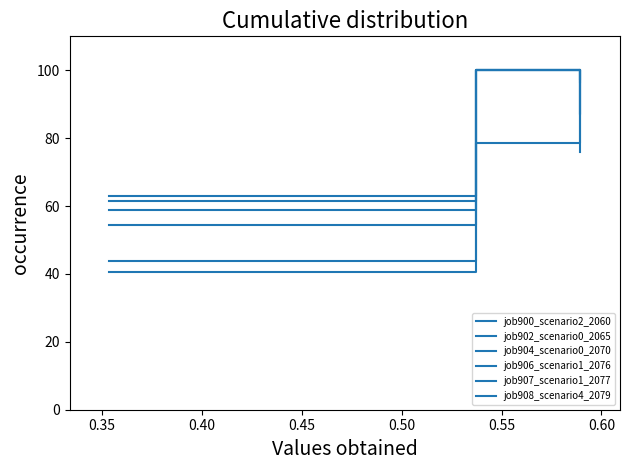

Reading right to left, transcribe all the data shown in this chart.

job900_scenario2_2060: 97.5	100.0	61.4
job902_scenario0_2065: 87.4	100.0	63.0
job904_scenario0_2070: 87.0	100.0	58.9
job906_scenario1_2076: 100.0	78.7	43.8
job907_scenario1_2077: 96.6	100.0	54.6
job908_scenario4_2079: 75.9	100.0	40.6